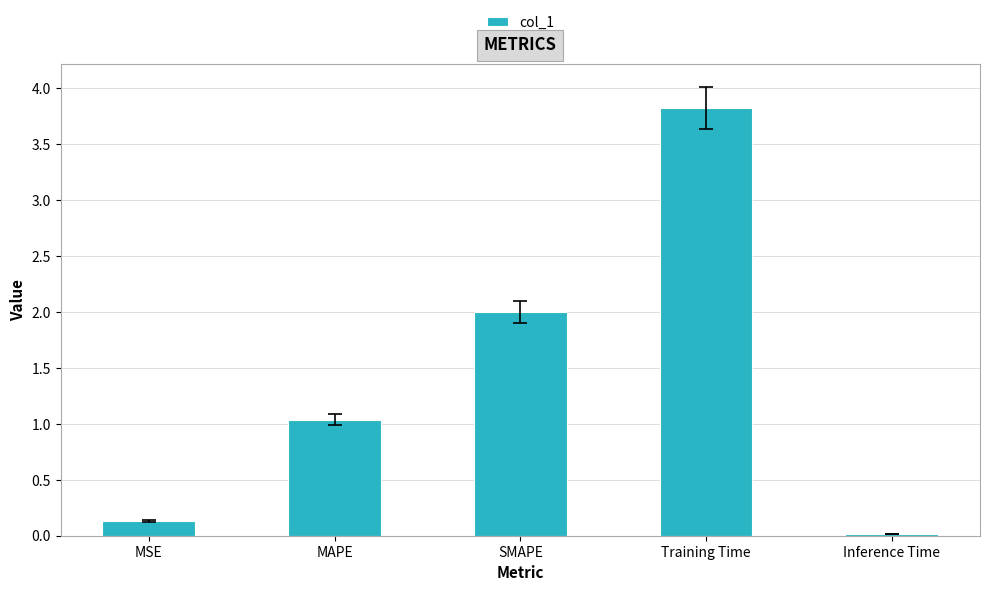

What is the sum of all values?

7.0